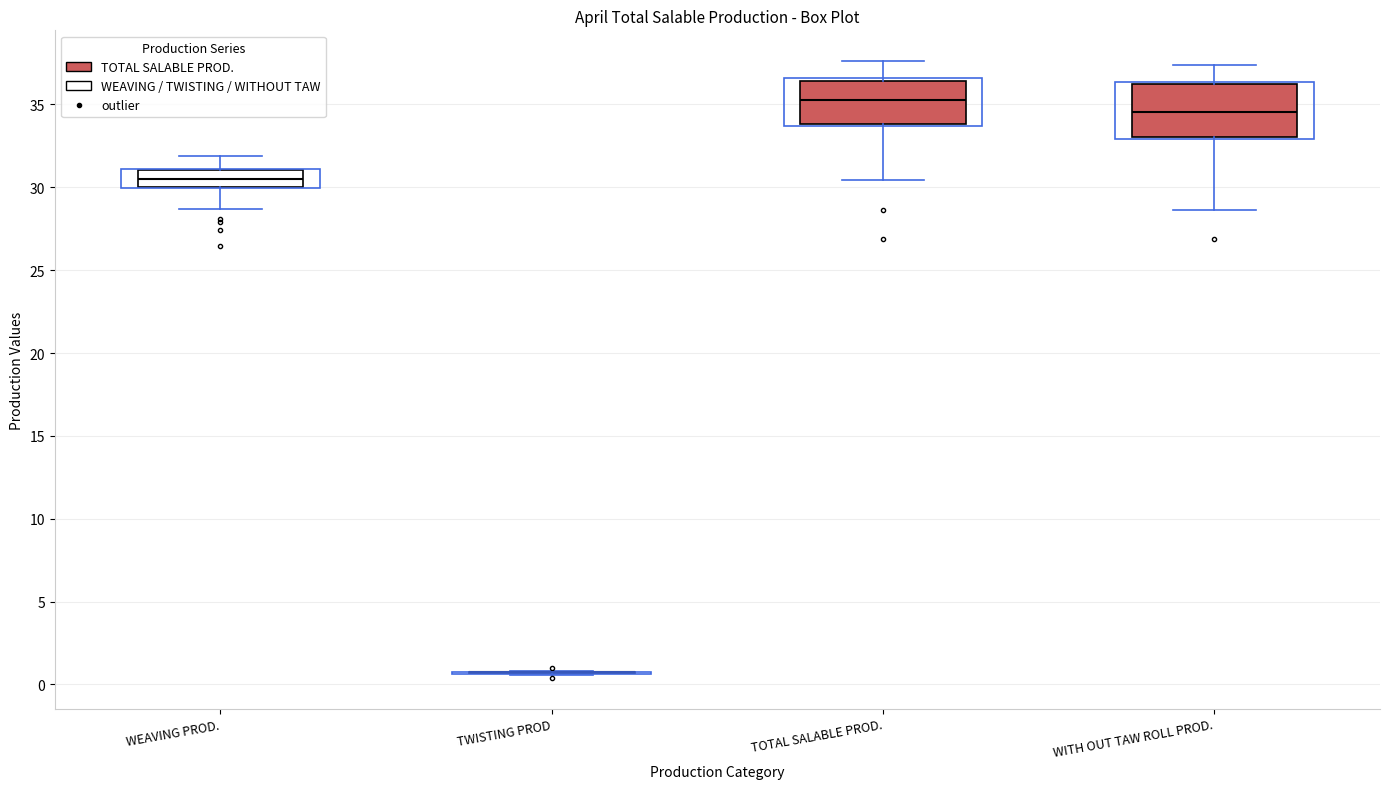

Reading left to right, transcribe this box plot: for each box, give where its median line is, the range the box spans, and where its two whiskers end, as read against the y-axis. The values are not printed on the chart, so give them approximately, as read against the axis.

WEAVING PROD.: median 30.5, box 30.0 to 31.0, whiskers 28.5 to 32.0
TWISTING PROD: box collapsed to a line at 0.5, whiskers 0.5 to 1.0
TOTAL SALABLE PROD.: median 35.5, box 34.0 to 36.5, whiskers 30.5 to 37.5
WITH OUT TAW ROLL PROD.: median 34.5, box 33.0 to 36.0, whiskers 28.5 to 37.5